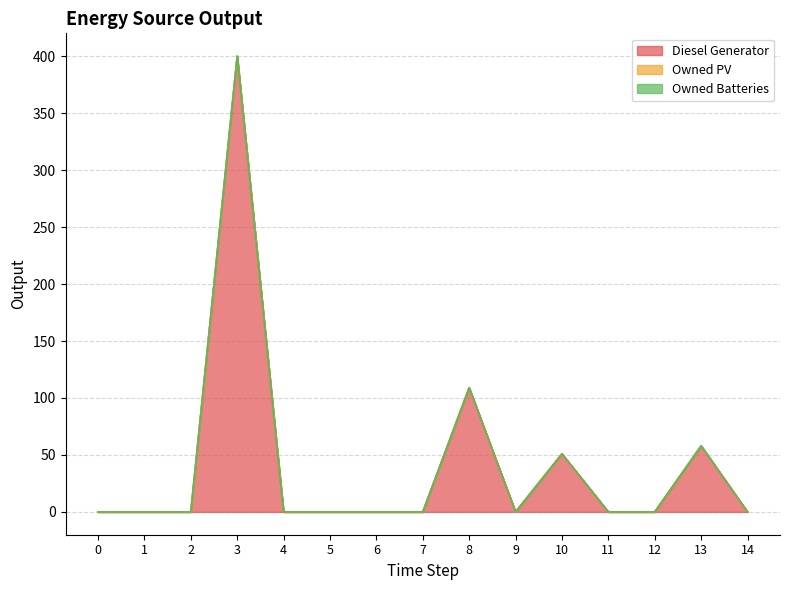

Does the chart display data point markers on the line(s)?

No